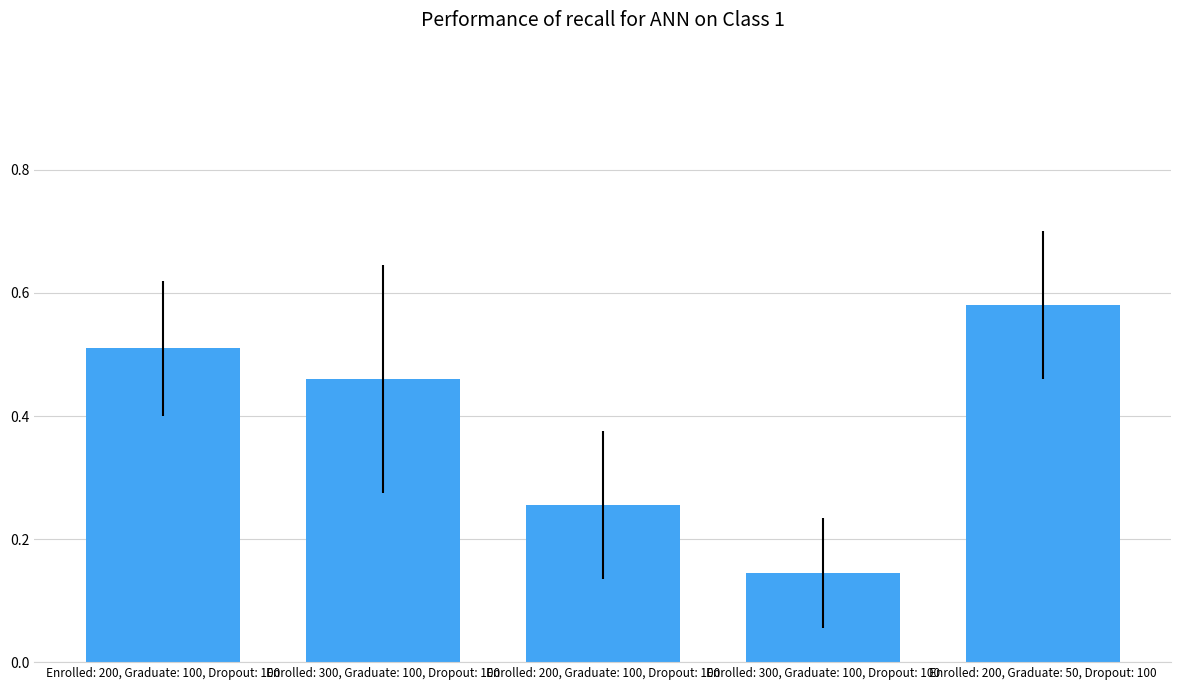

Are the bars horizontal?

No